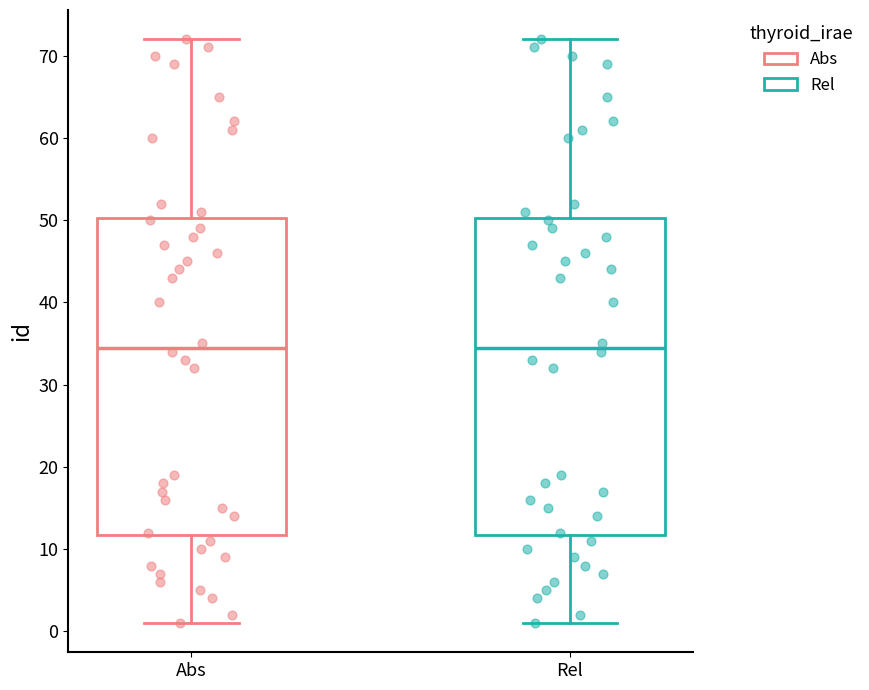

Where does the upper whisker of the box for Abs end on the y-axis? The values are not printed on the chart, so give them approximately, as read against the axis.

72